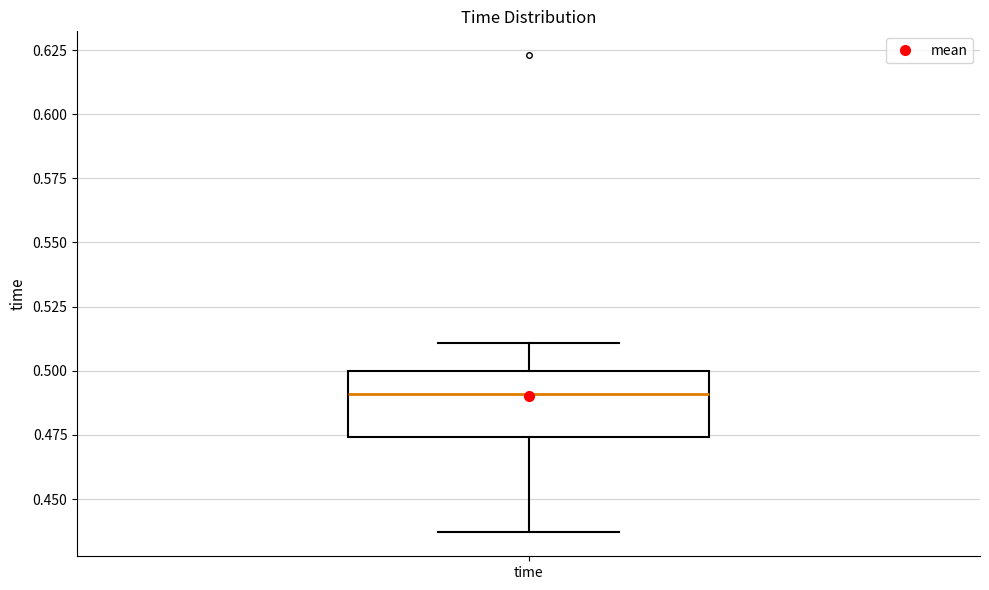

Read this box plot against the y-axis: the position of the median line, the range covered by the box, and the ends of both whiskers. The values are not printed on the chart, so give them approximately, as read against the axis.

median 0.490, box 0.475 to 0.500, whiskers 0.435 to 0.510